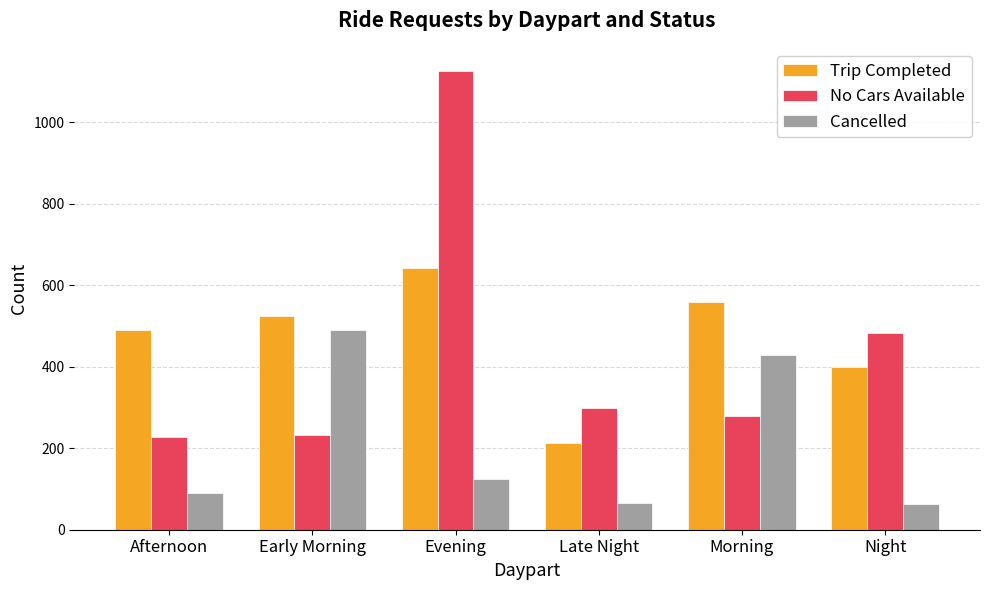

What is the difference between the highest and lowest values at Early Morning?

293